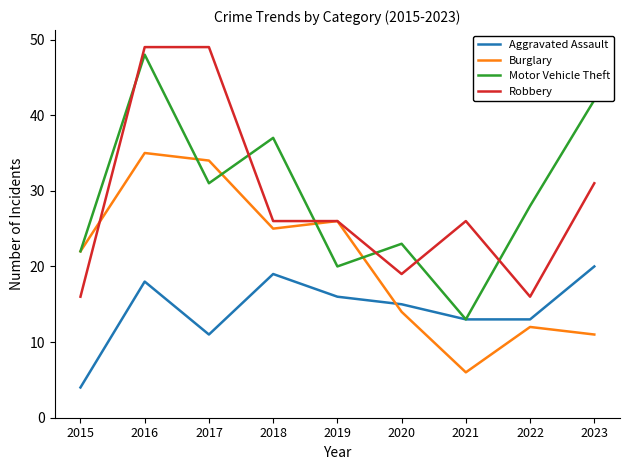

Does the chart display data point markers on the line(s)?

No